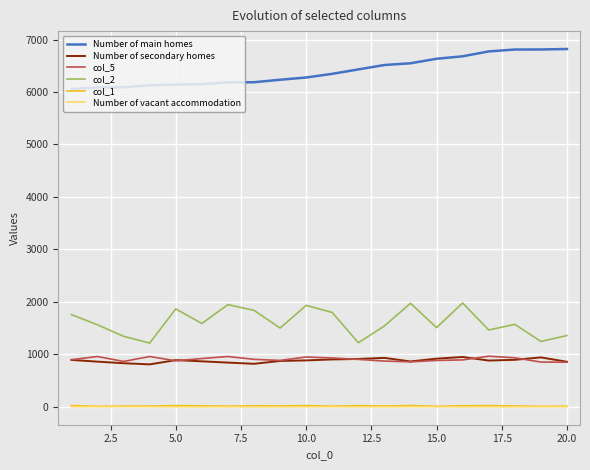

True or false: col_5 and col_2 intersect in this chart.

False